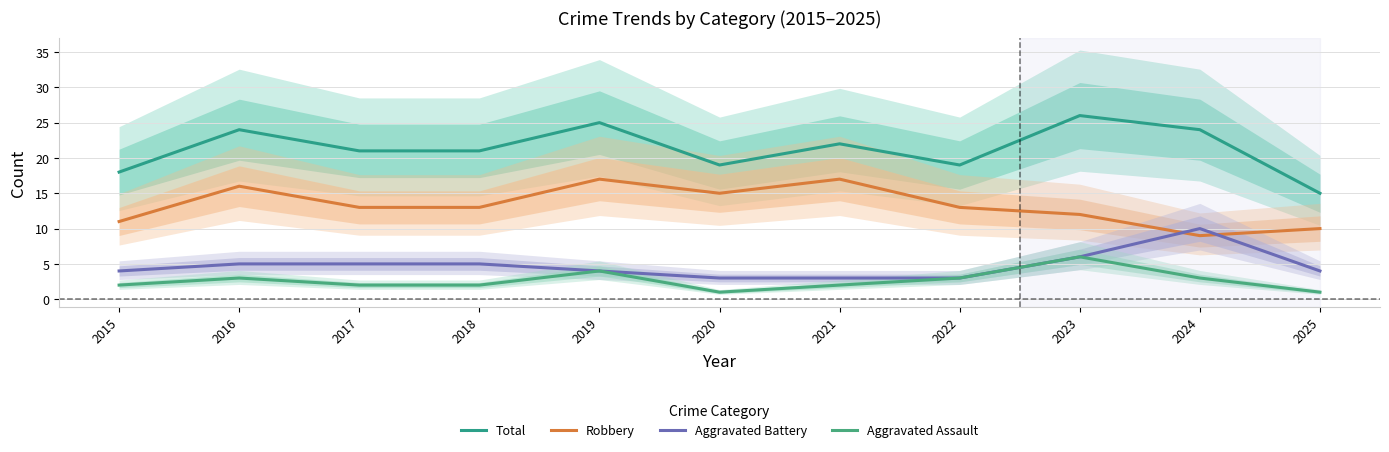

How many distinct data groups are displayed?

4